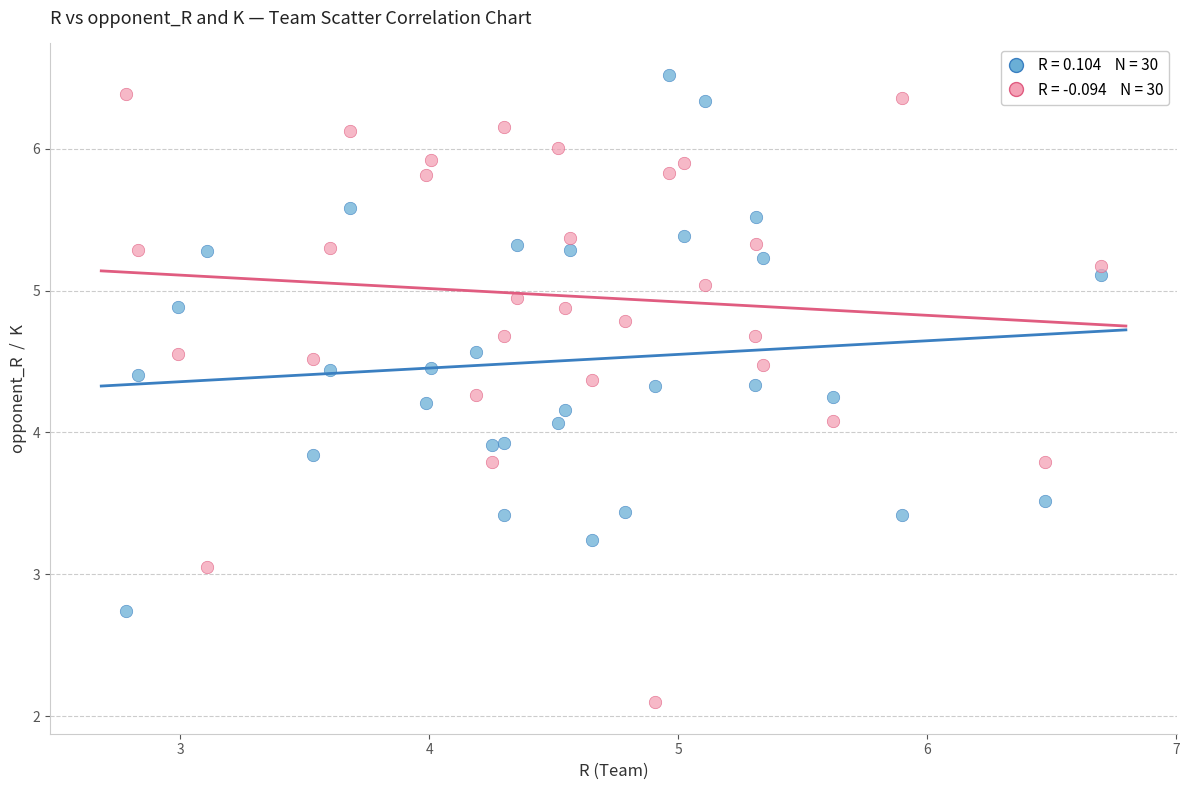

Across all data points, what is the range of X values (max minus min)?

3.9